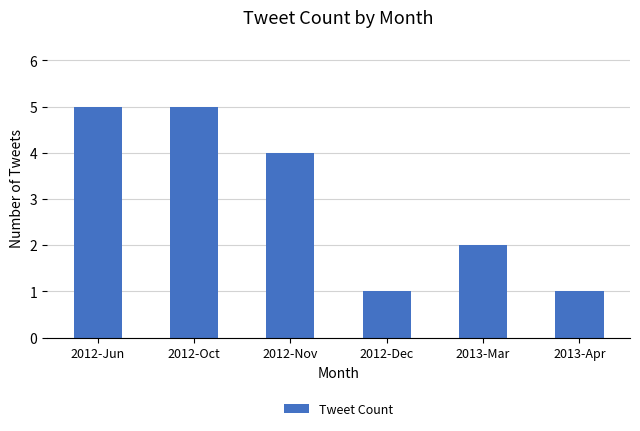

What position from the right is 2012-Dec?

3